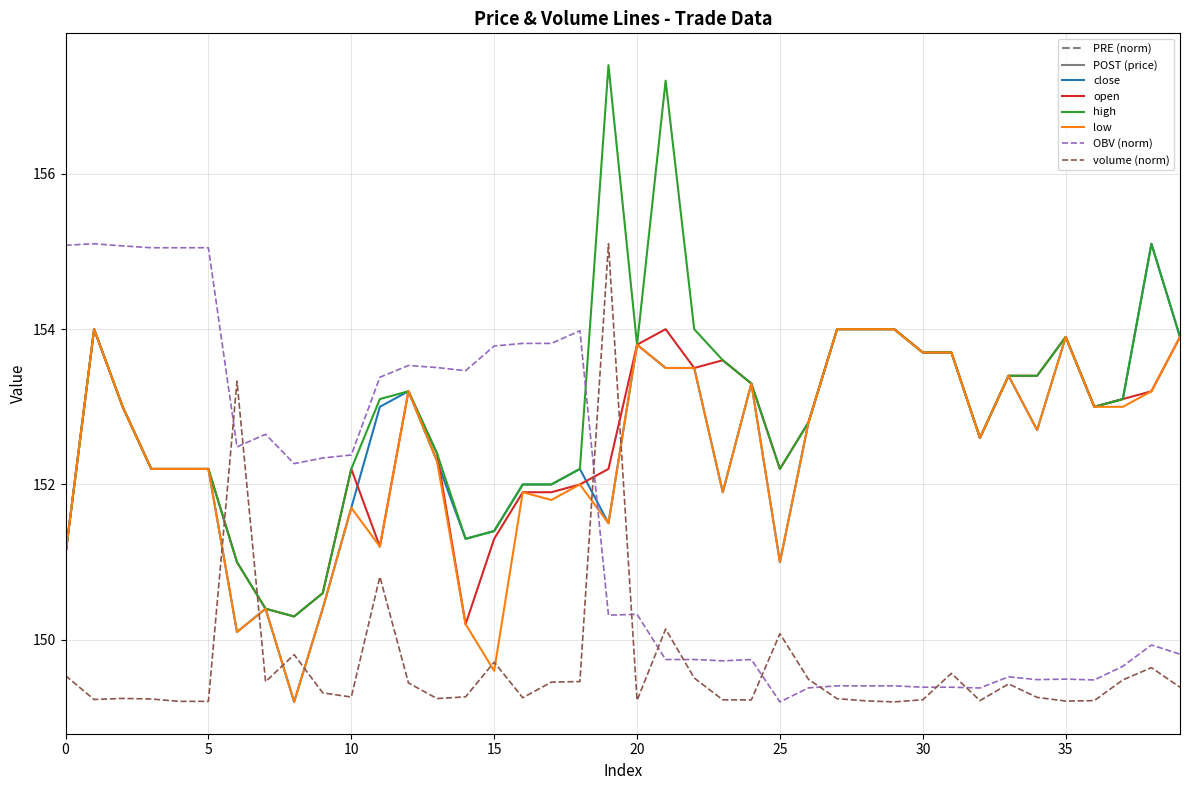

What is the greatest value displayed?

157.4